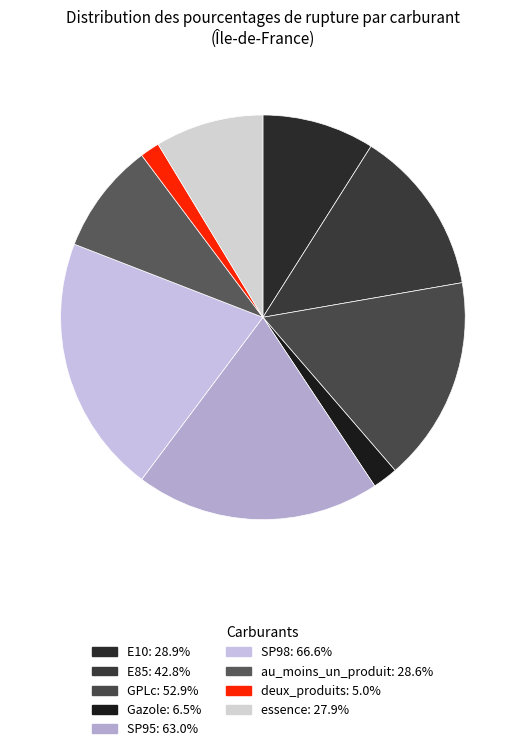

Which slice is the largest?

SP98